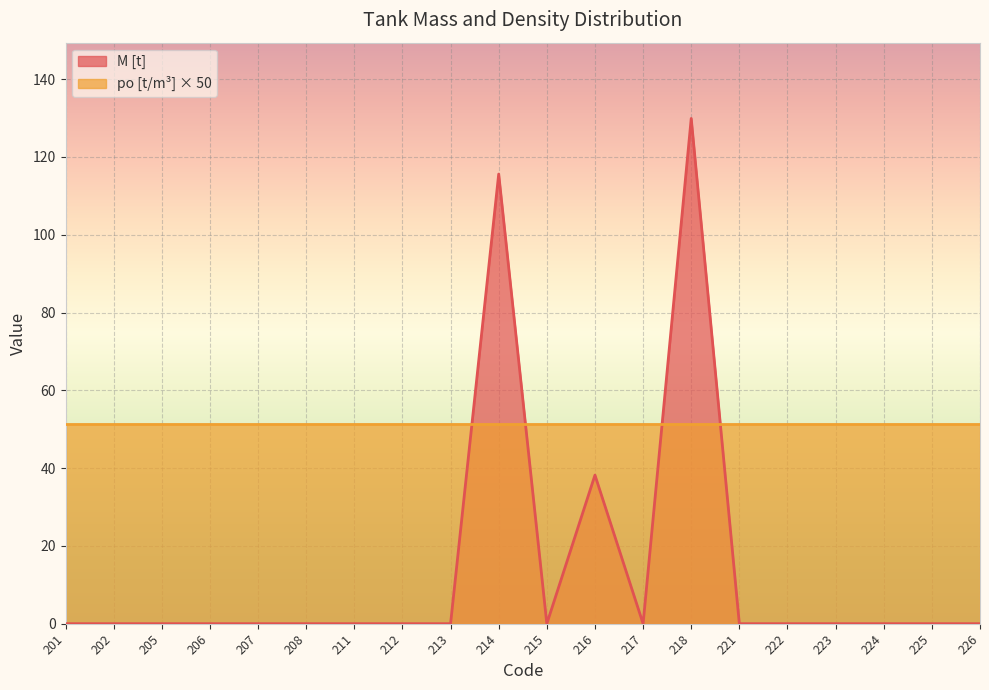

Which has a higher value, 201 or 217?

201